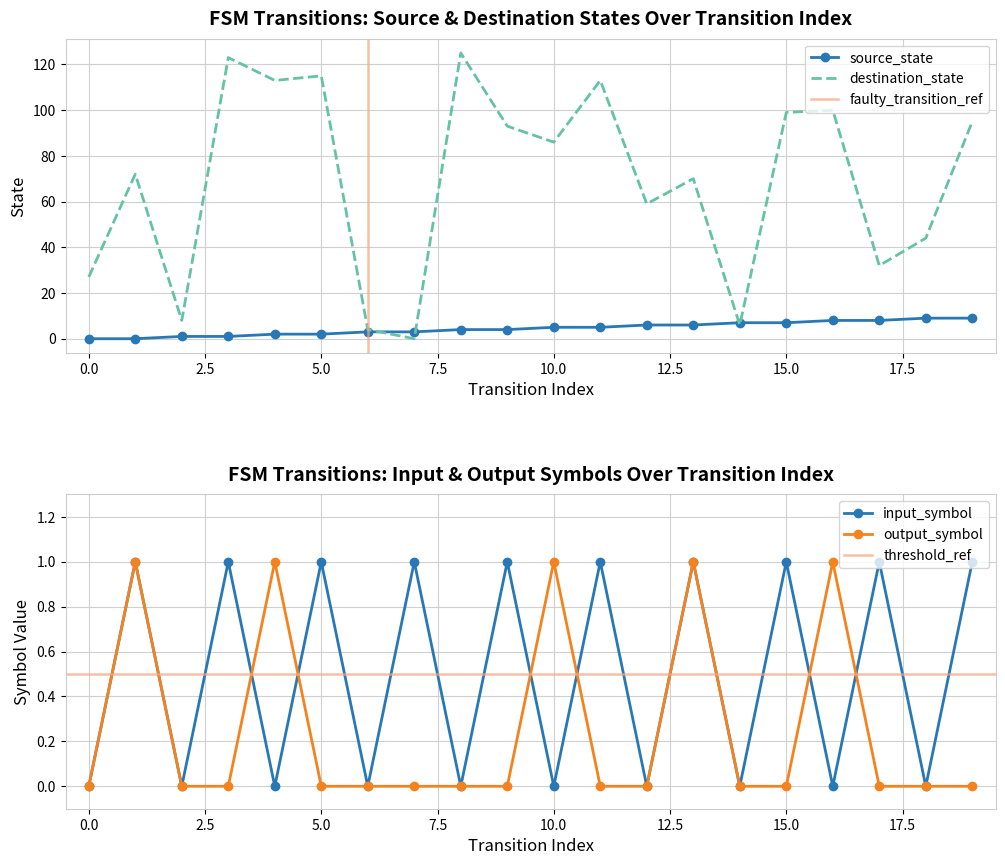

Where does the source_state series first go above 5?

12